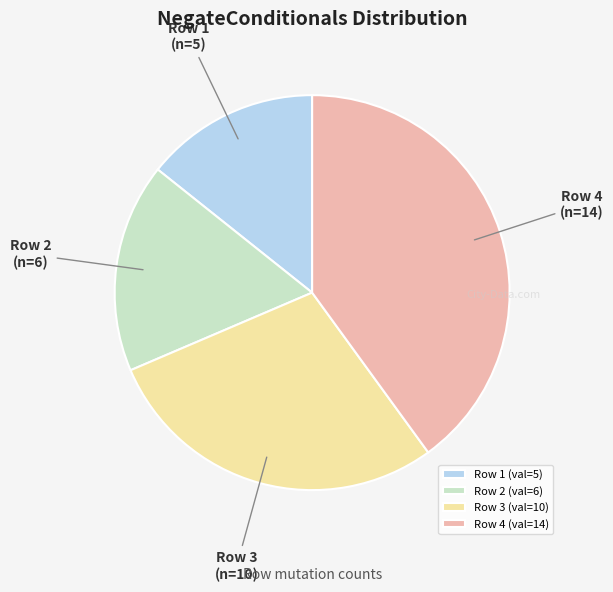

How many slices are in this pie chart?

4